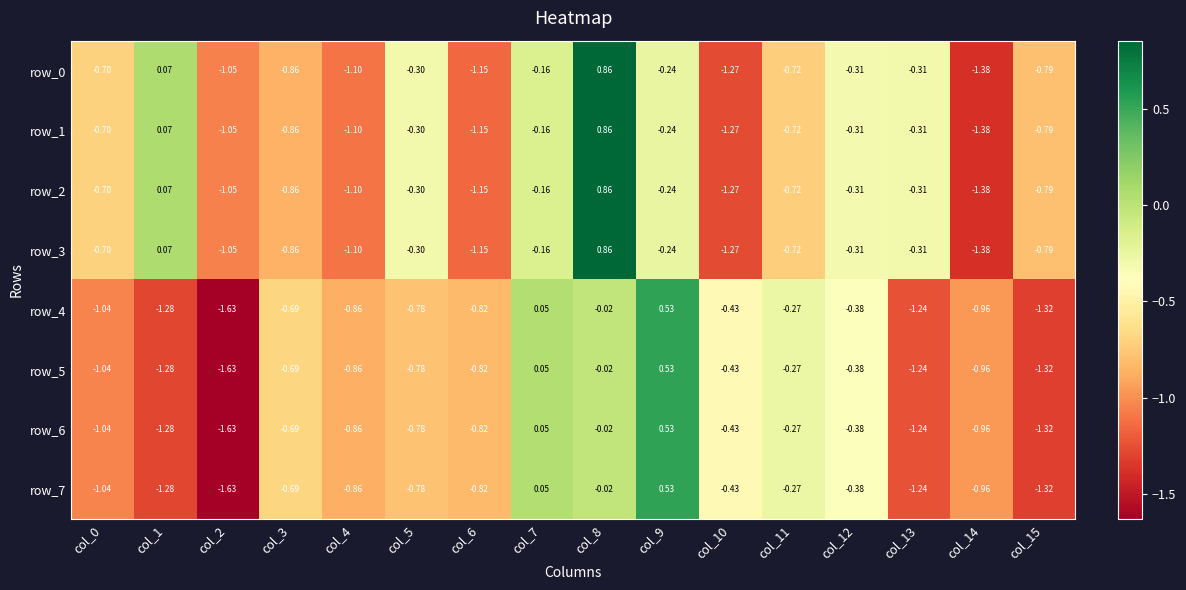

Which series has the widest spread of values?

row_0